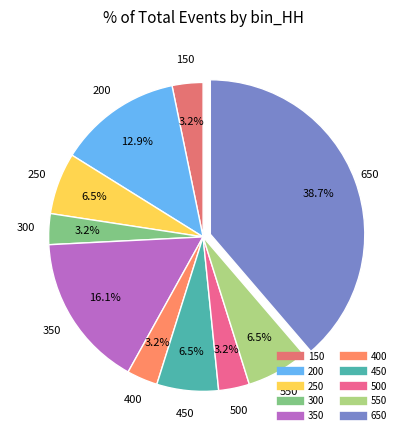

Which slice is the largest?

650